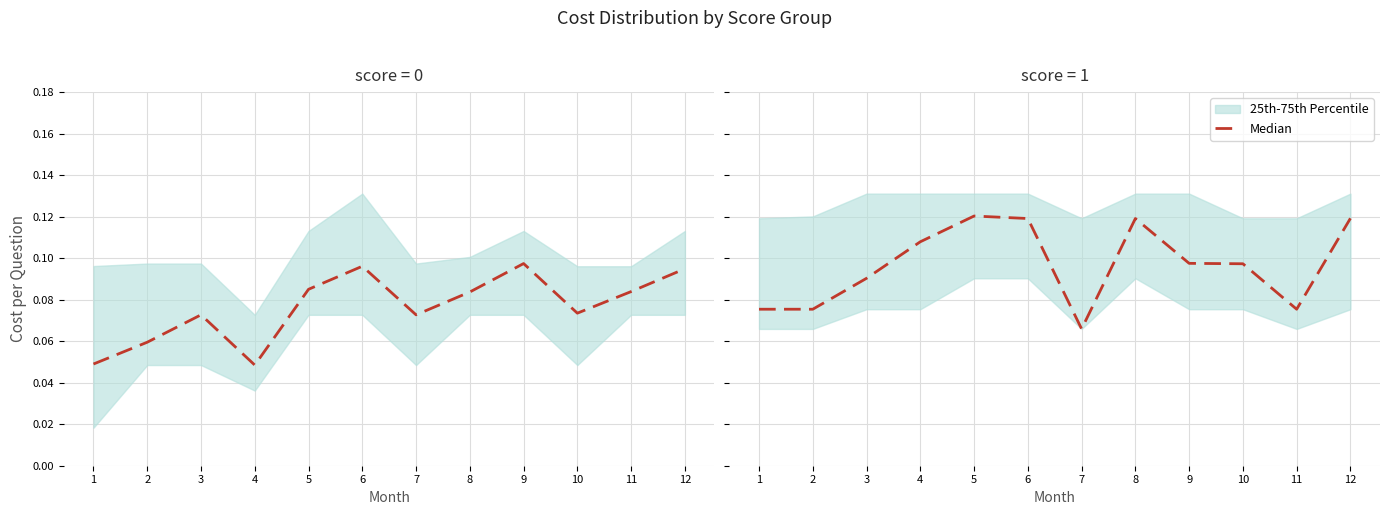

What is the value of the 1st point from the left?

0.1